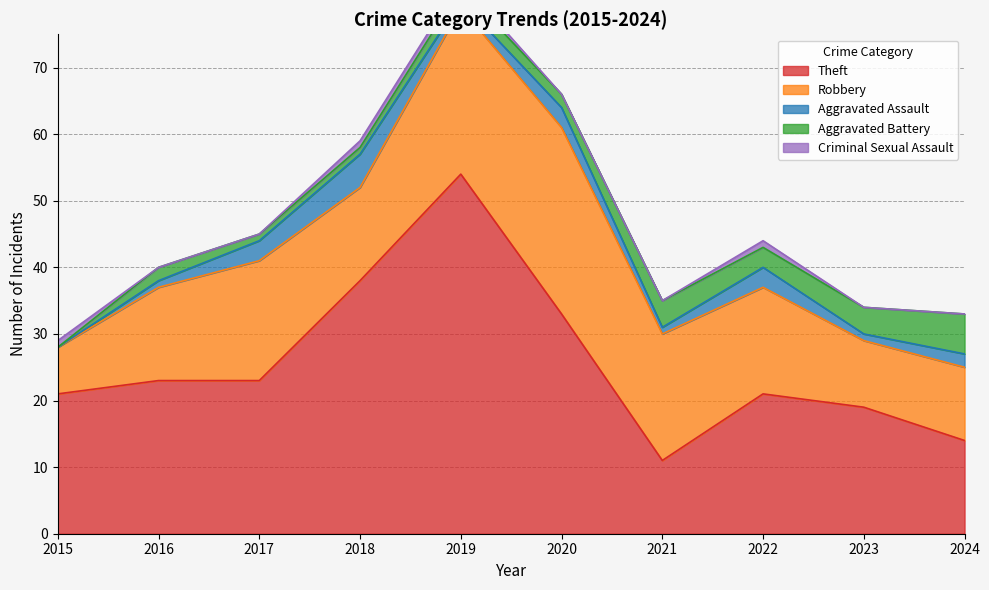

Between 2021 and 2016, which is larger?

2016